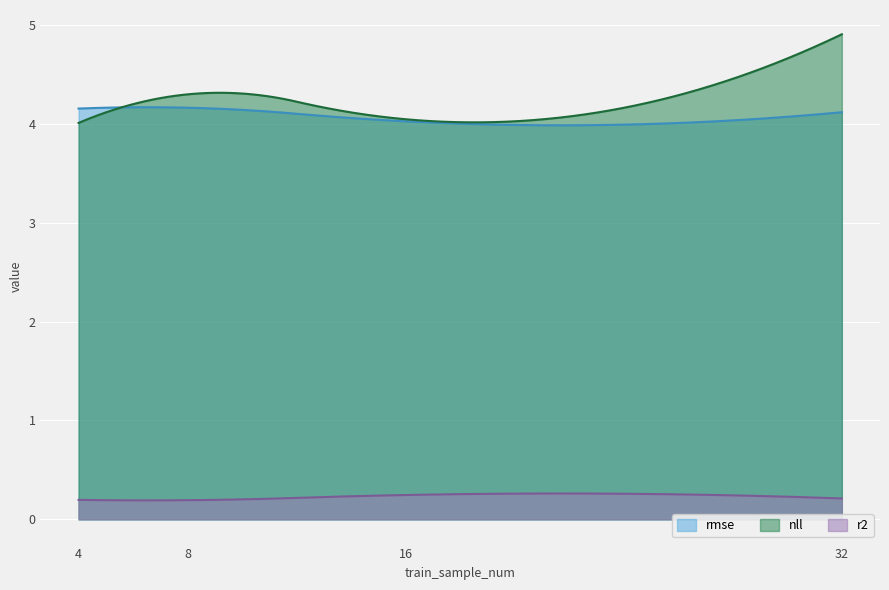

Reading left to right, what are all the values shown in this chart?

rmse: 4=4.2	8=4.2	16=4.0	32=4.1
nll: 4=4.0	8=4.3	16=4.0	32=4.9
r2: 4=0.2	8=0.2	16=0.2	32=0.2